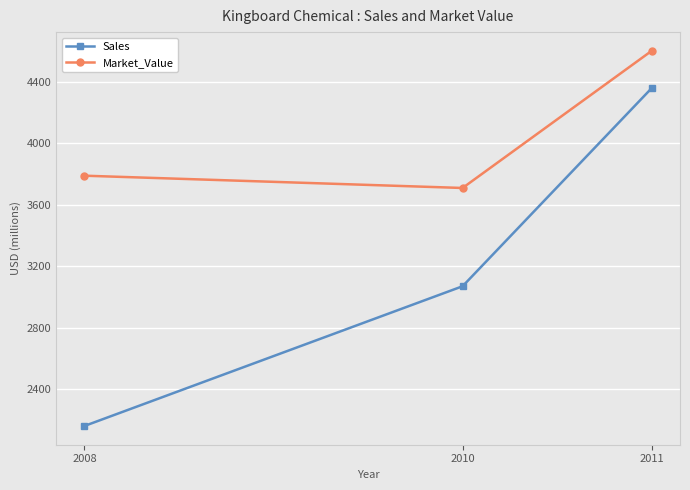

What is the difference between the maximum and second lowest values in the Sales series?

1290